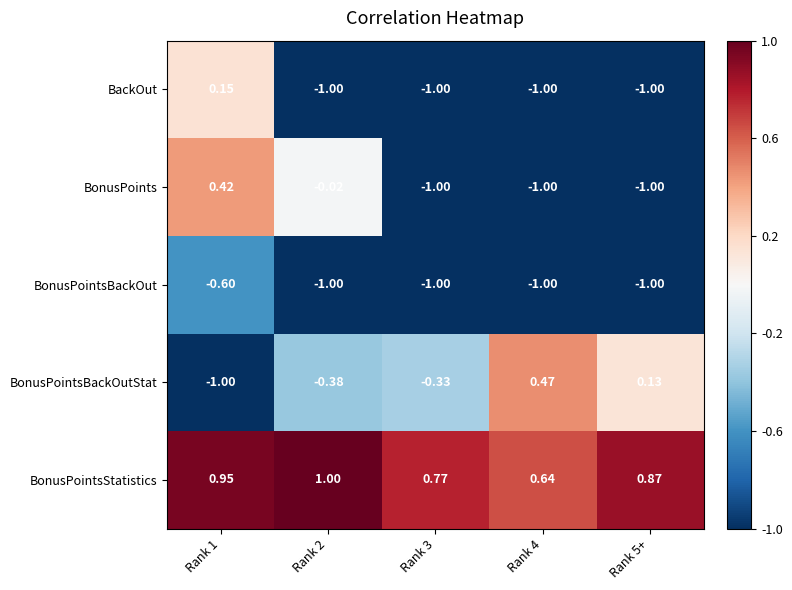

Rank the series by their maximum value, from highest to lowest.

BonusPointsStatistics, BonusPointsBackOutStat, BonusPoints, BackOut, BonusPointsBackOut